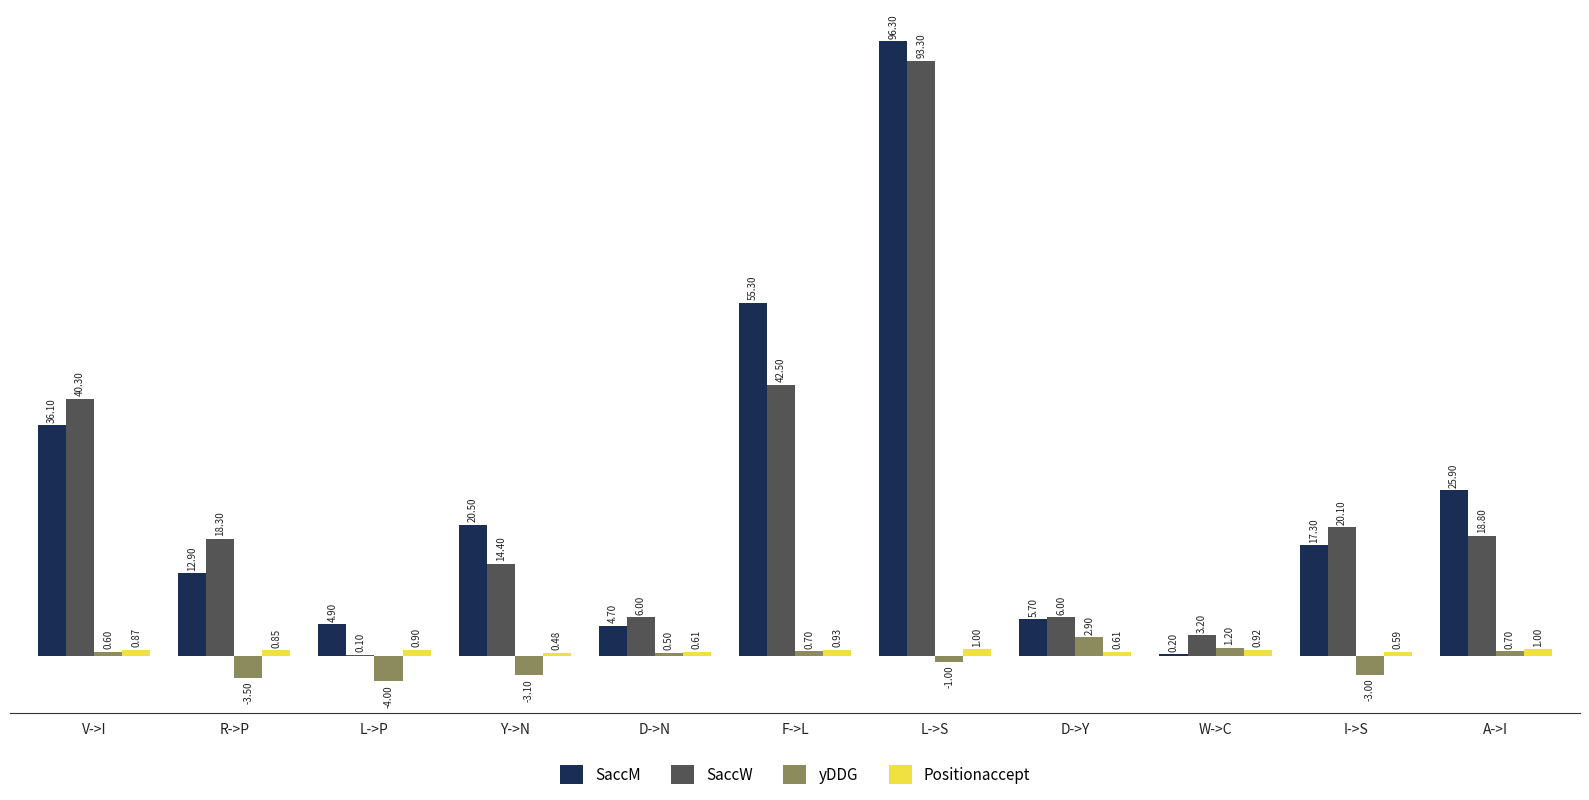

At which label does yDDG first exceed 0?

V->I